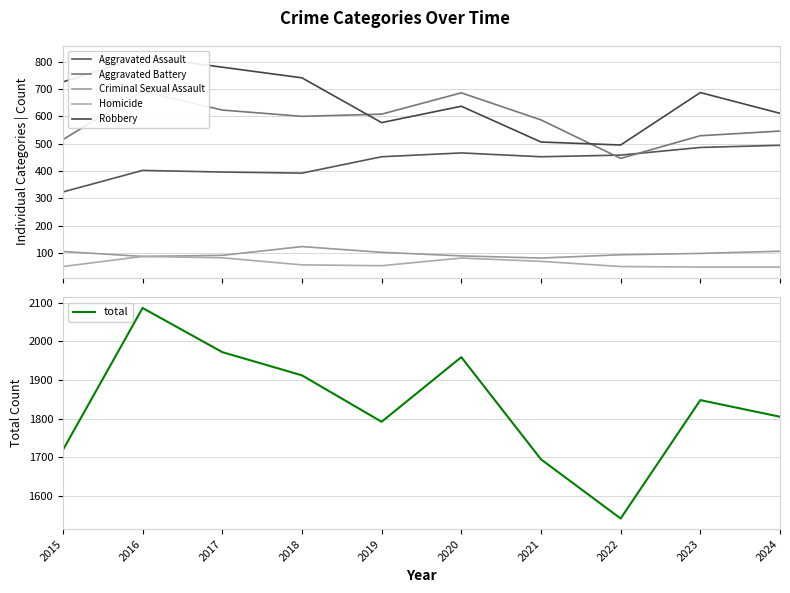

What is the difference between the maximum and minimum values in the Homicide series?

39